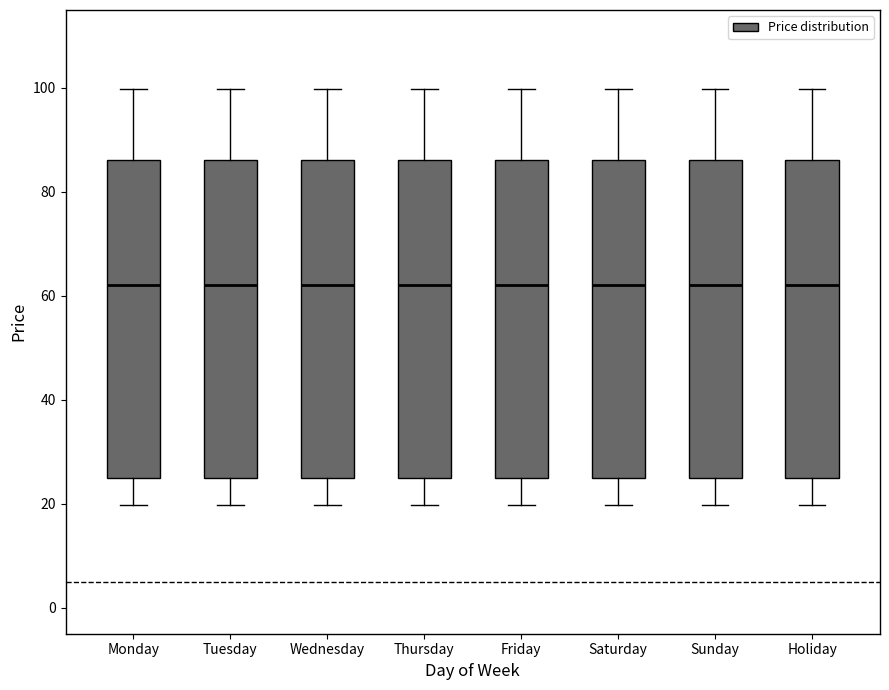

Where is the upper edge of the box for Friday on the y-axis? The values are not printed on the chart, so give them approximately, as read against the axis.

86